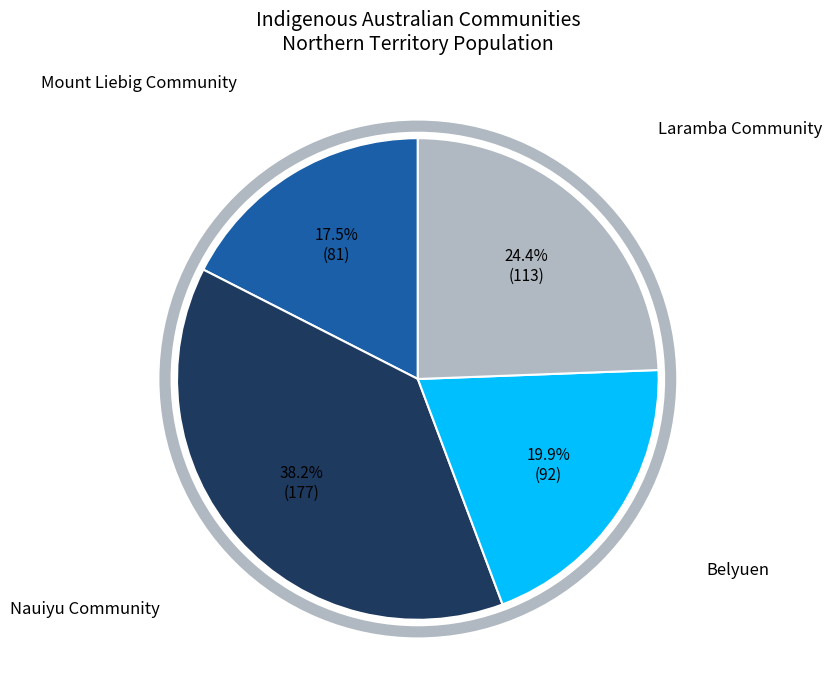

Is Belyuen the majority of the pie?

No